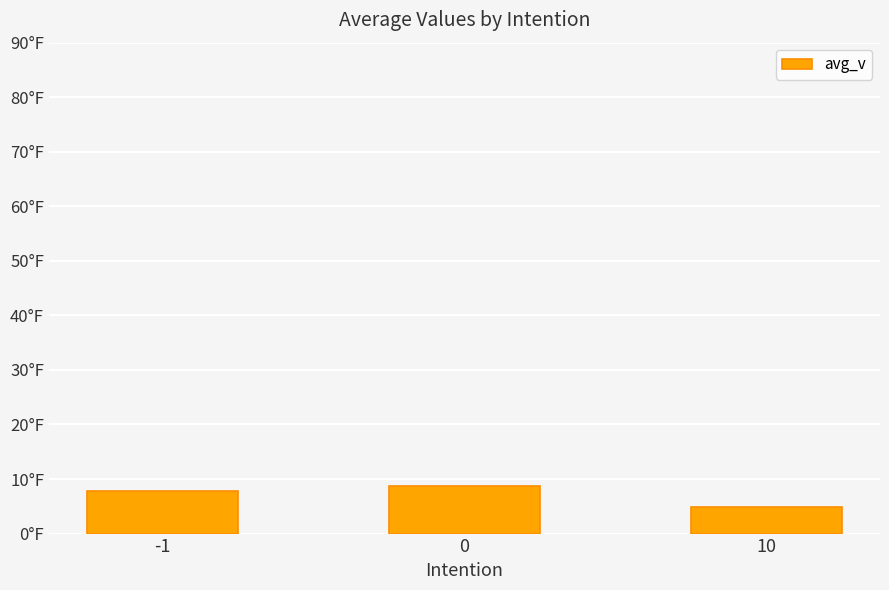

What is the maximum value shown in the chart?

8.7